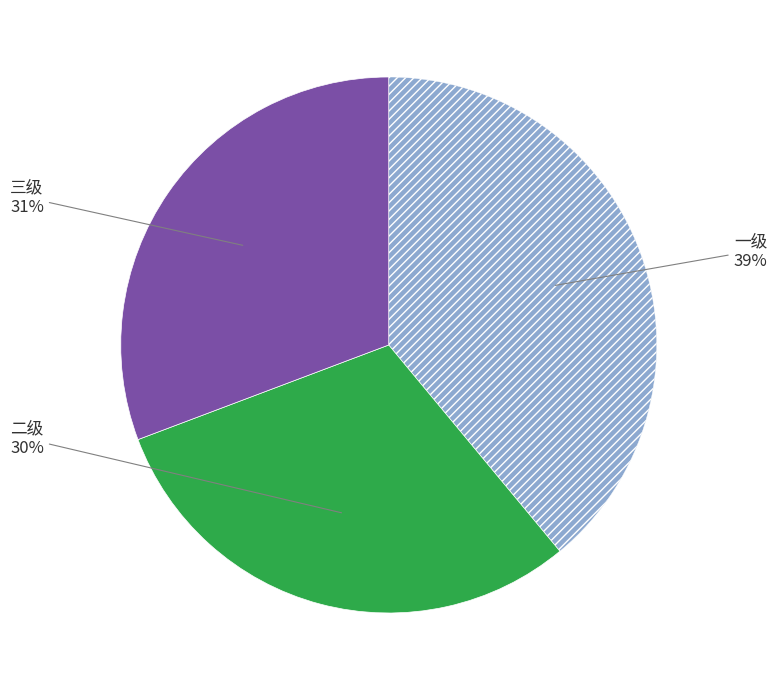

The 二级 slice represents 30% of the pie. True or false?

True